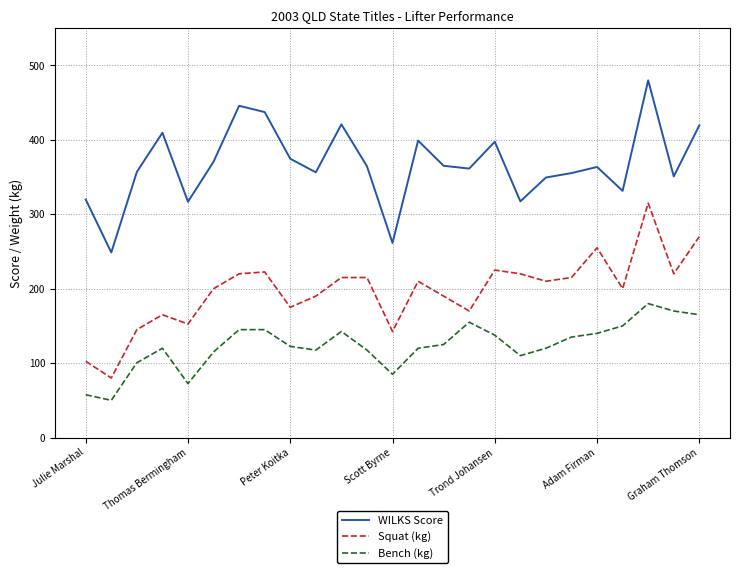

True or false: Bench (kg) has more than 2 points higher than both neighbors.

True